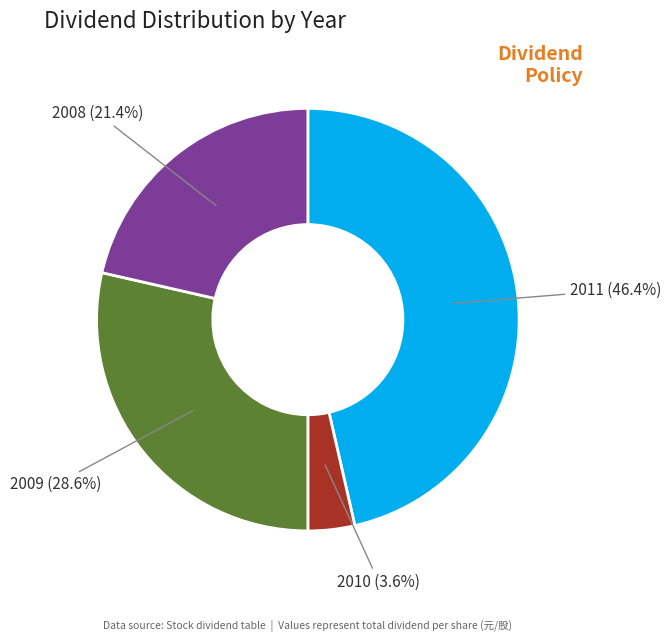

Which slice is the largest?

2011 (46.4%)